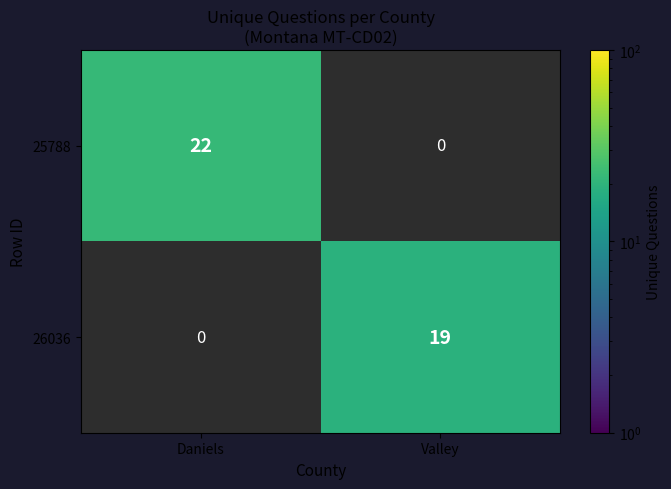

Which series has the largest range (max minus min)?

25788